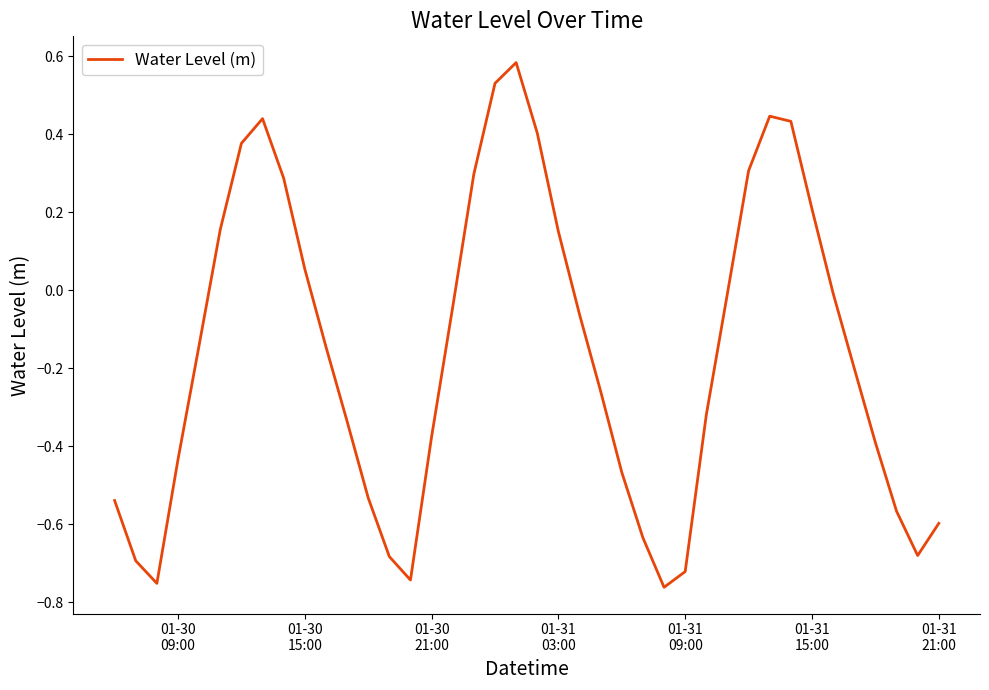

What is the difference between the maximum and minimum values?

1.3